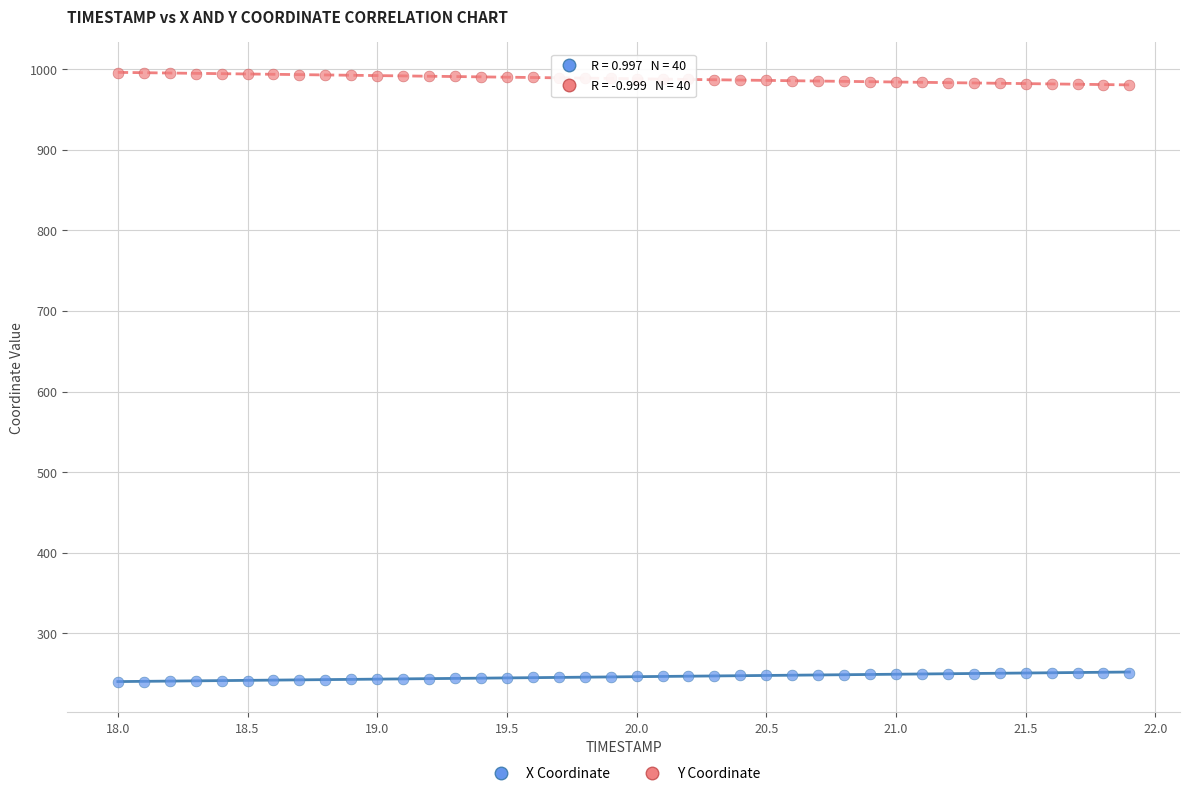

What are all the series names shown in the legend?

X Coordinate, Y Coordinate